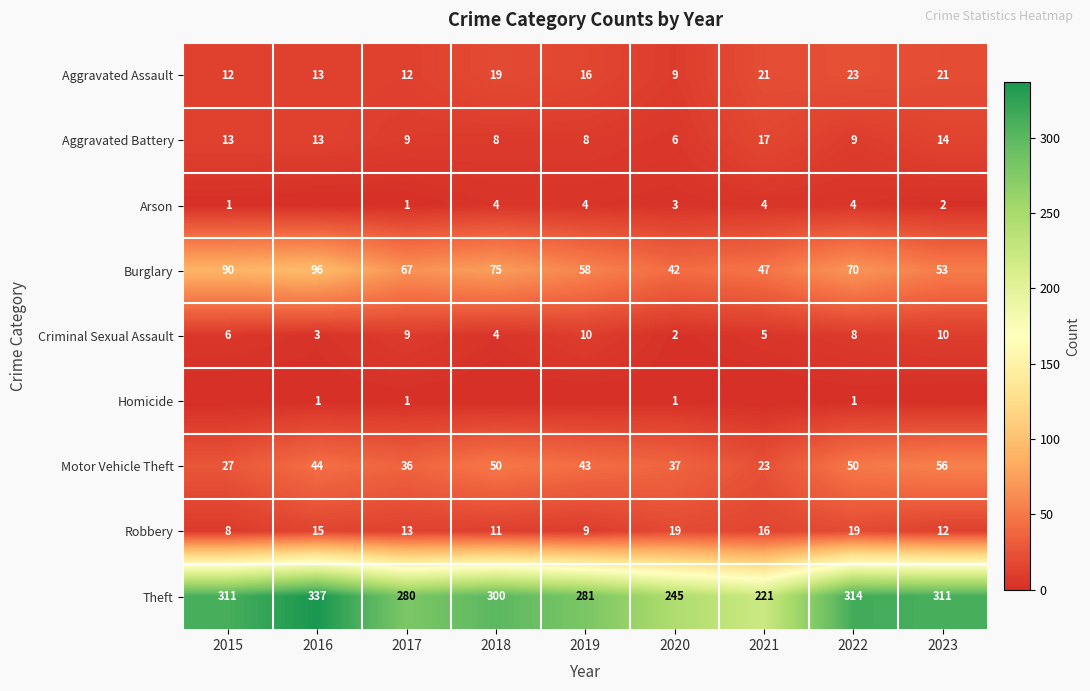

How many data points does each series have?

9